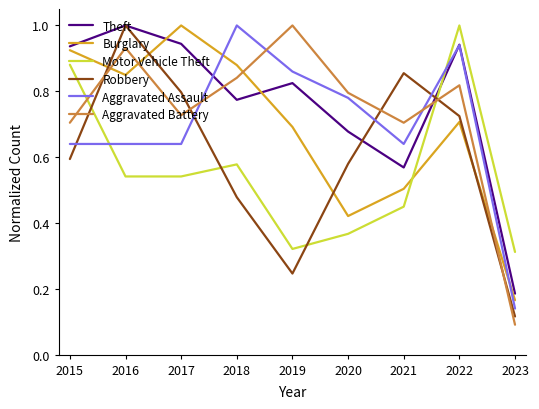

Which series has the largest range (max minus min)?

Aggravated Battery